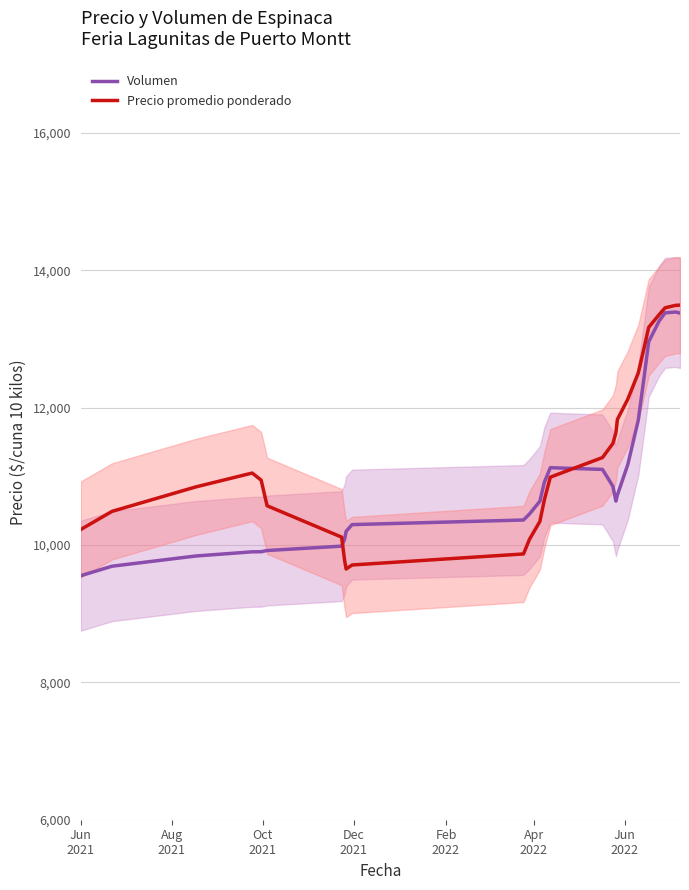

After their last crossing, which series has the higher values: Volumen or Precio promedio ponderado?

Precio promedio ponderado